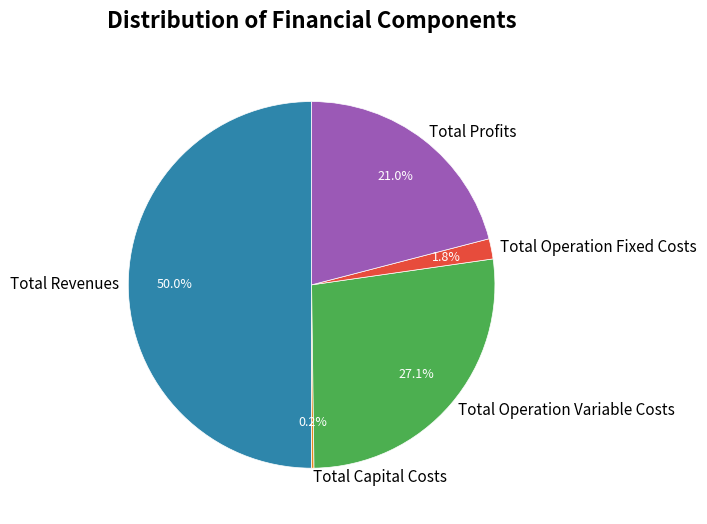

Which category has the biggest portion of the pie?

Total Revenues